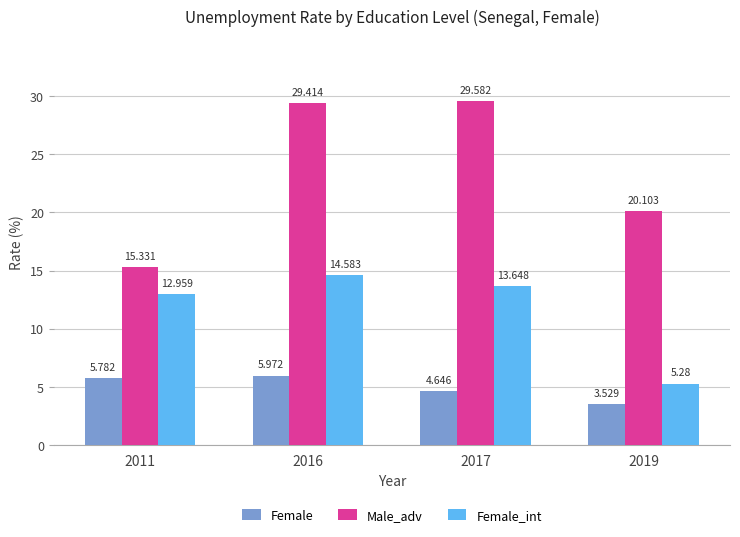

What is the sum of all Female_int values?

46.5